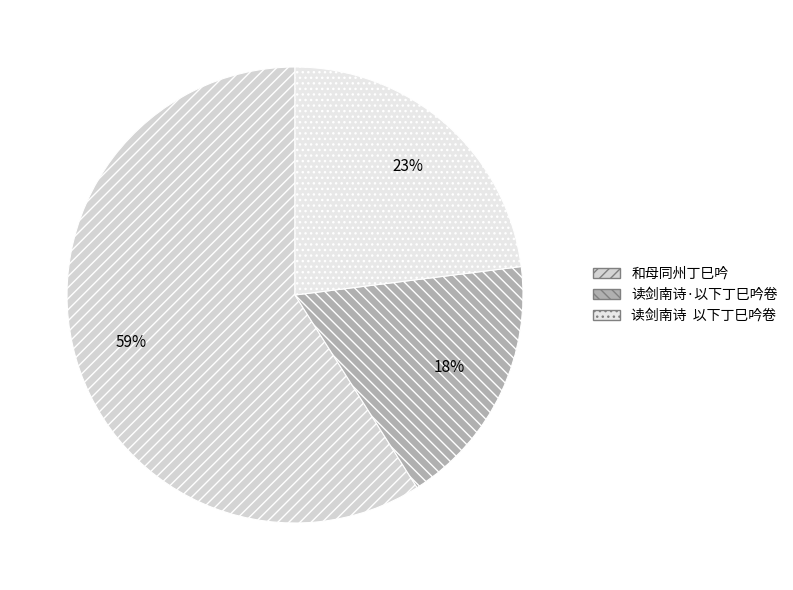

Combined, what portion of the pie is 和母同州丁巳吟 and 读剑南诗·以下丁巳吟卷?

77.0%